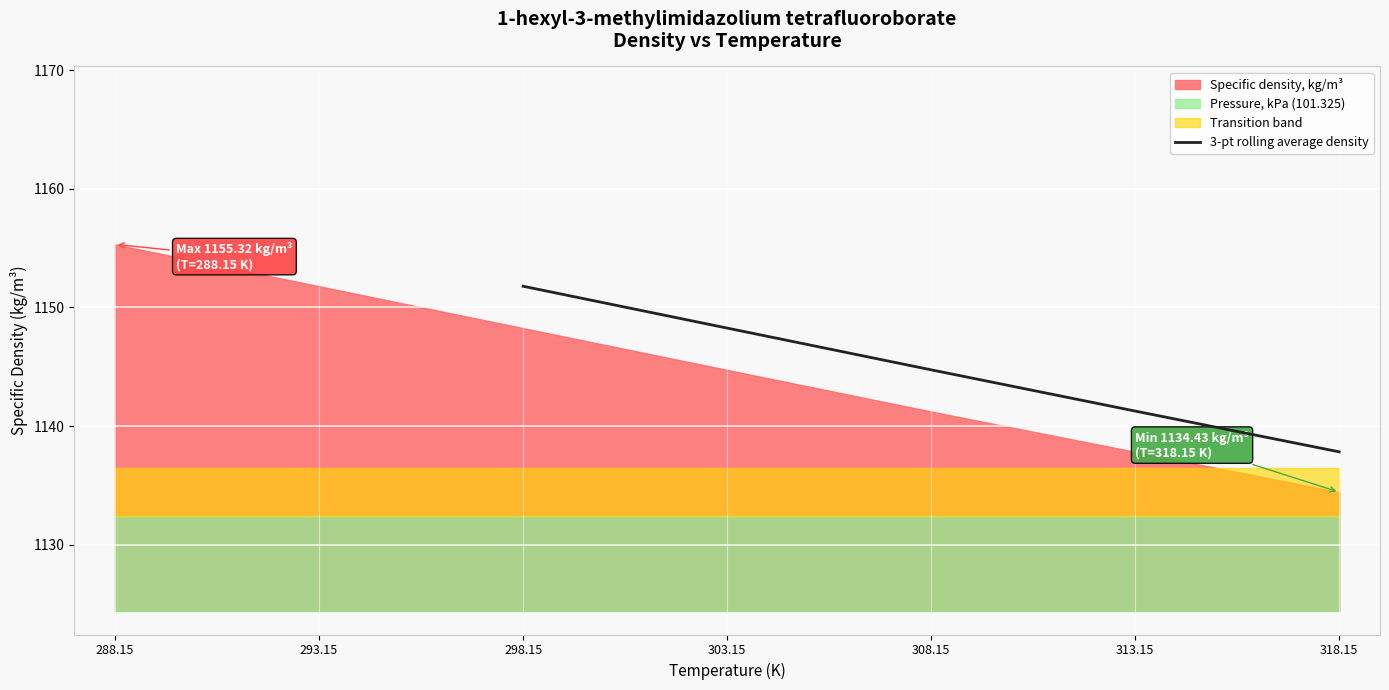

The value of 3-pt rolling average density at 308.15 is 1144.7. True or false?

True